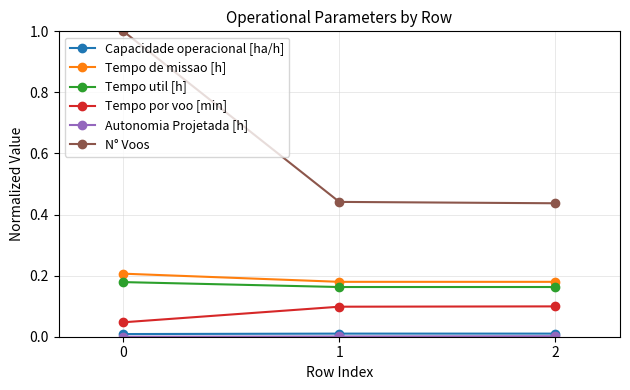

What is the maximum value shown in the chart?

1.0